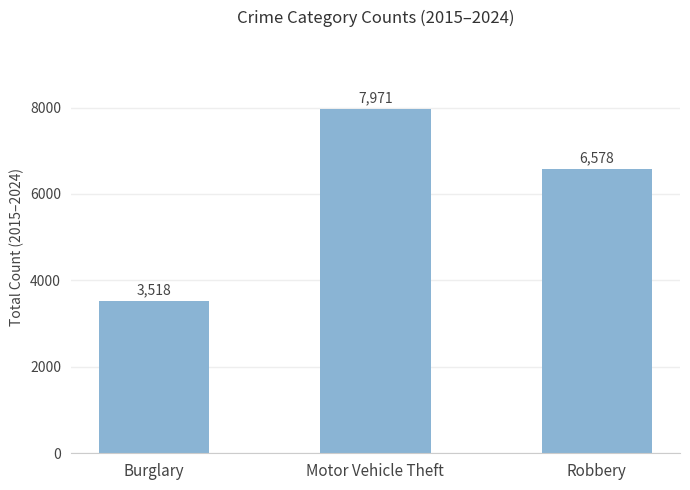

What is the label of the 1st bar from the right?

Robbery